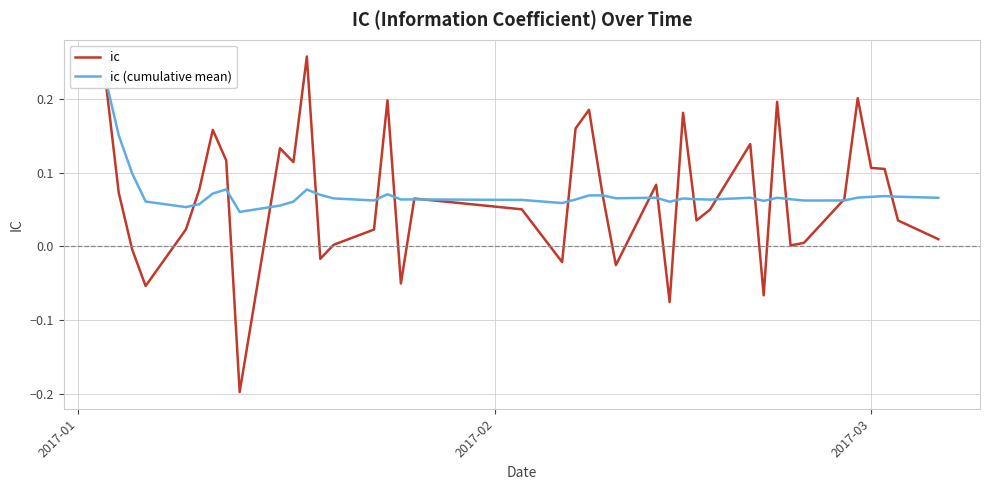

What are all the series names shown in the legend?

ic, ic (cumulative mean)